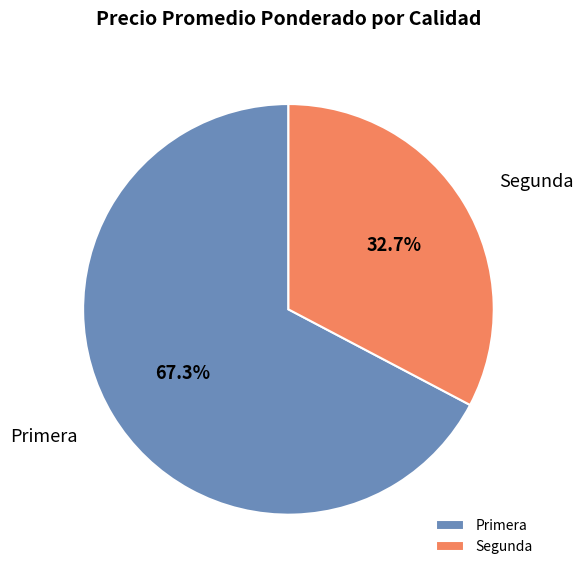

To the nearest percent, what percentage of the pie is Primera?

67%